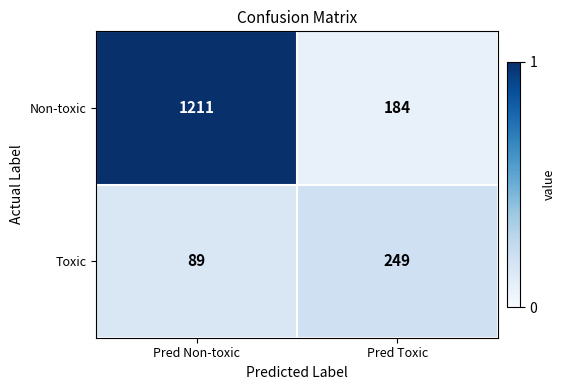

What is the difference between the maximum and minimum values in the Non-toxic series?

1027